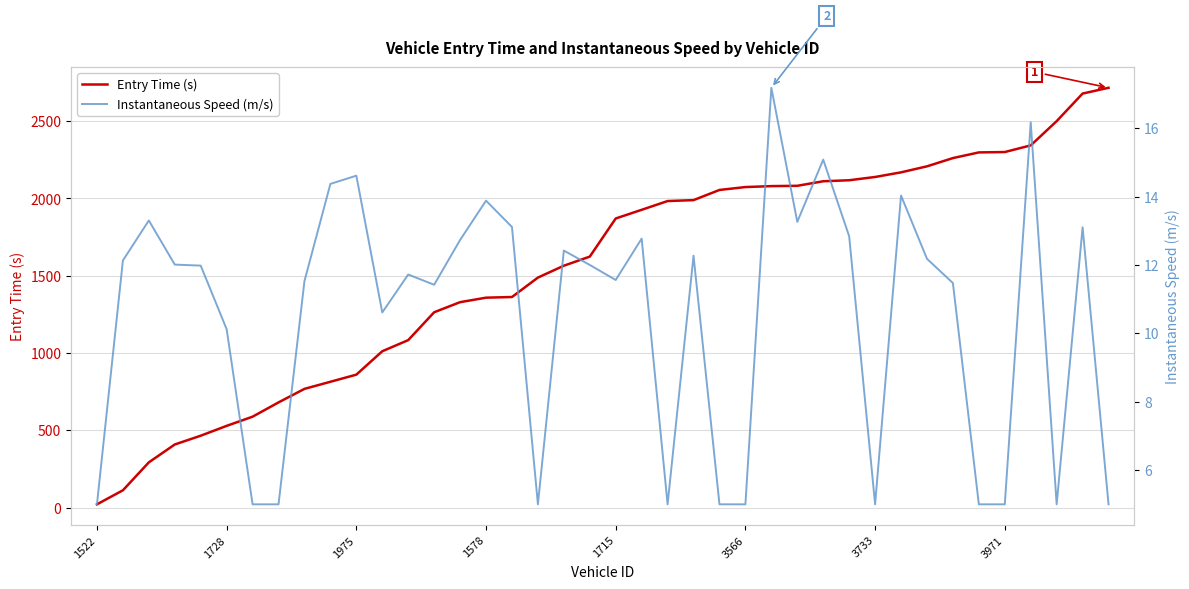

What is the difference between the maximum and minimum values in the Instantaneous Speed (m/s) series?

12.2